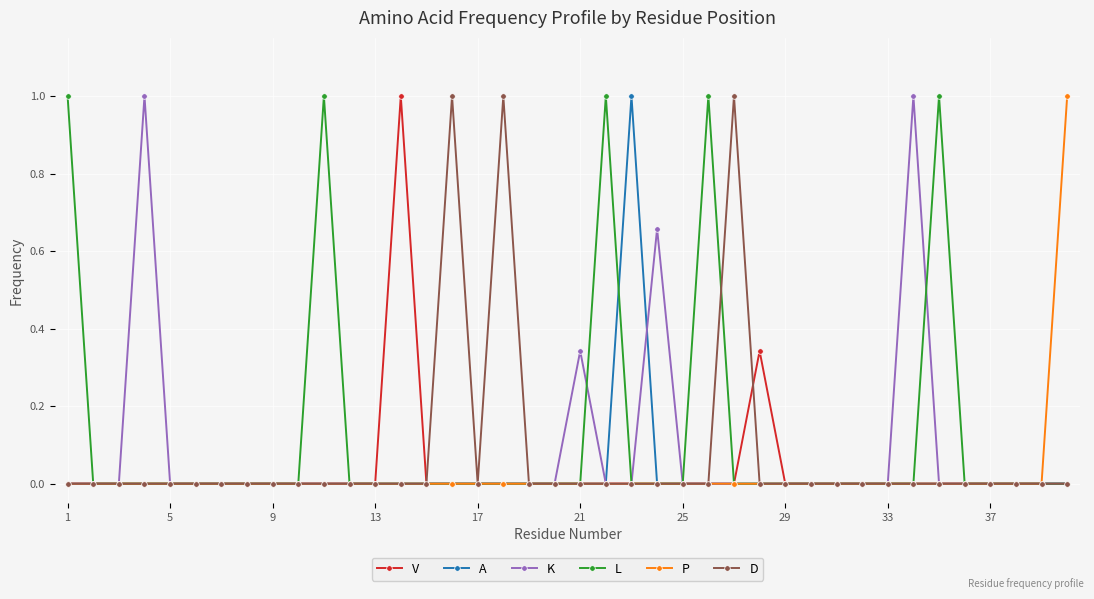

True or false: L has more than 0 interior local peaks.

True